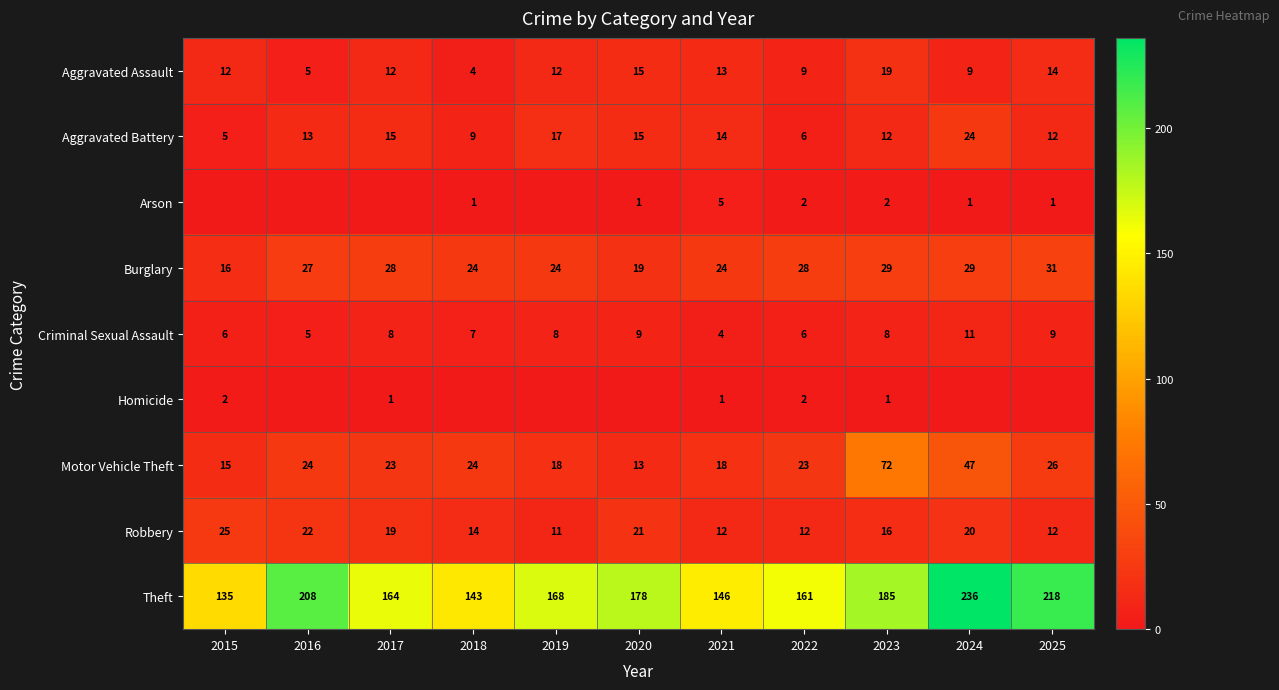

At which label does Aggravated Assault reach its minimum?

2018